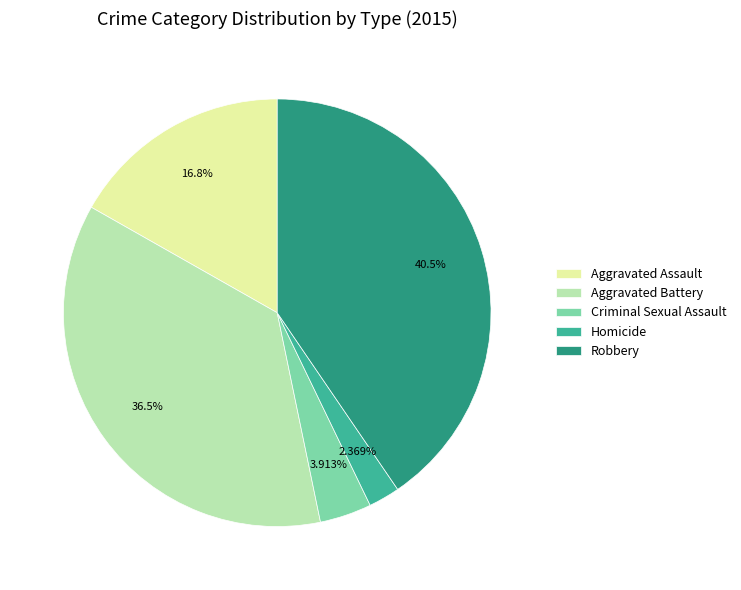

The Homicide slice represents 2% of the pie. True or false?

True